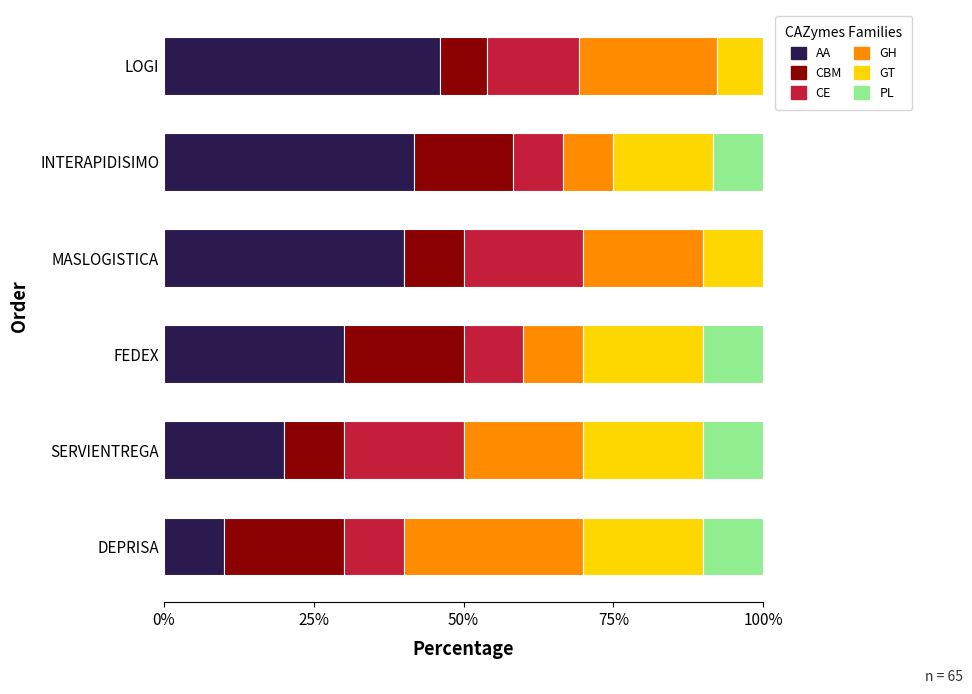

What is the total value across all series at MASLOGISTICA?

100.0